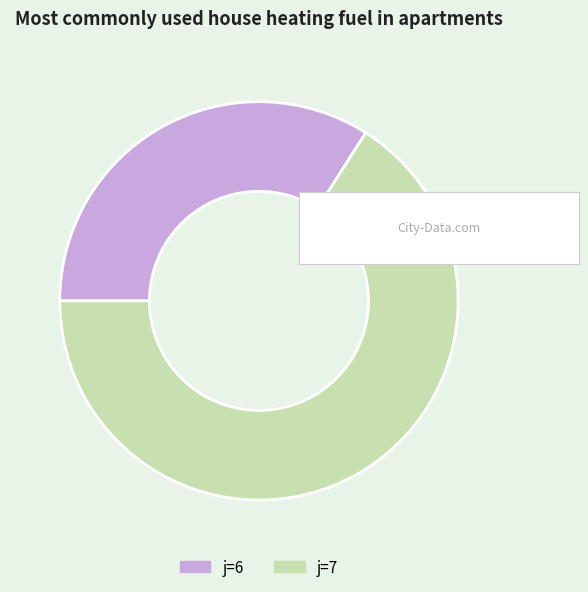

Does any single category account for the majority?

Yes